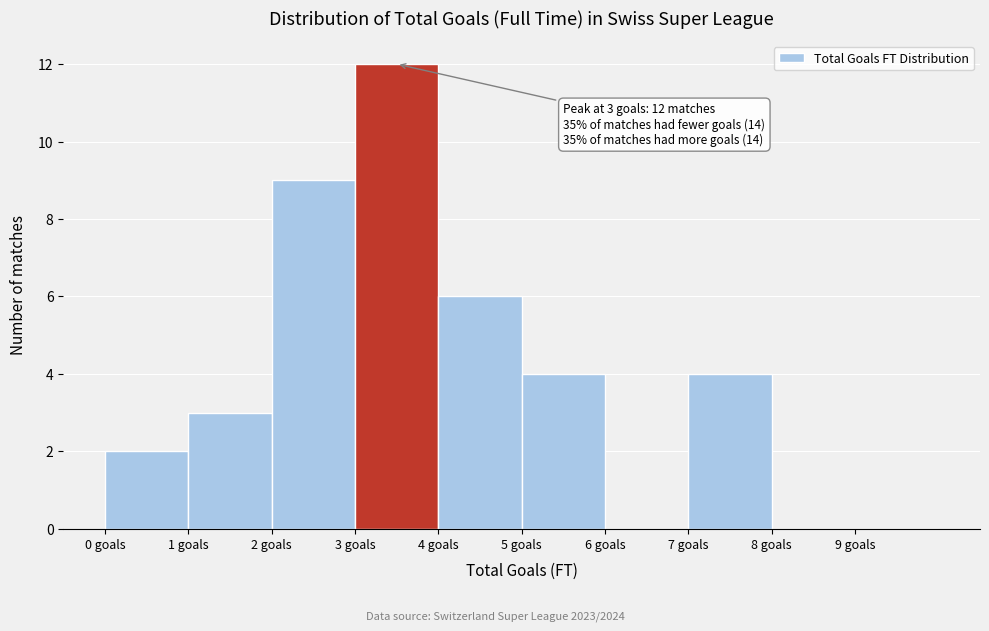

Over which range of the x-axis is the bar tallest?

3 to 4